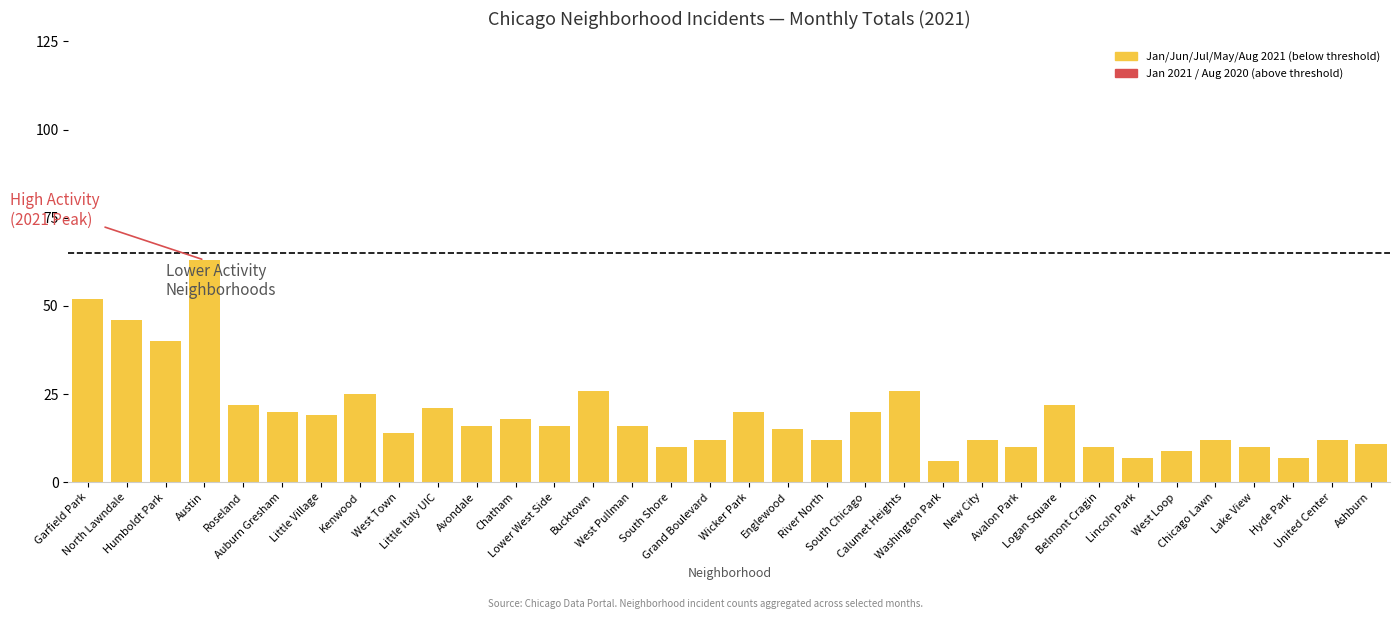

What is the difference between the second highest and minimum values?

46